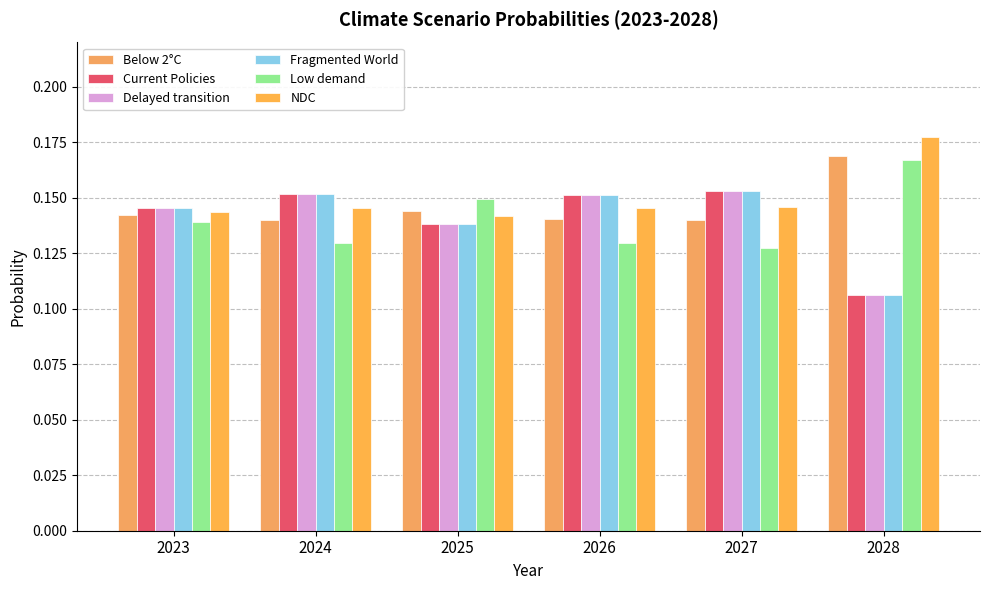

How many groups of bars are there?

6